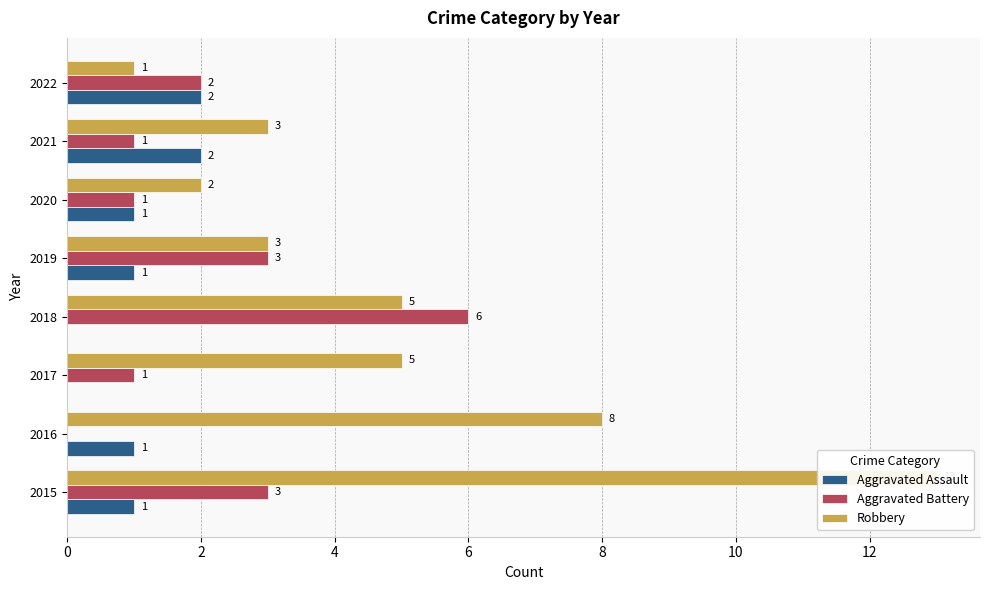

What is the value of the Aggravated Assault bar at the 6th from the left?

1